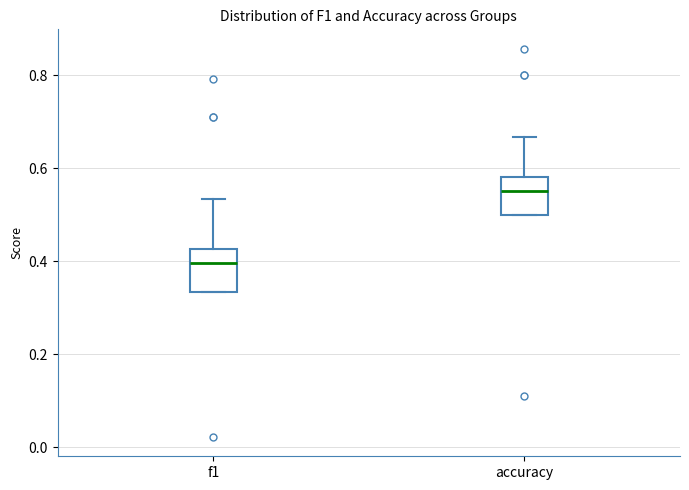

Where does the upper whisker of the box for accuracy end on the y-axis? The values are not printed on the chart, so give them approximately, as read against the axis.

0.66